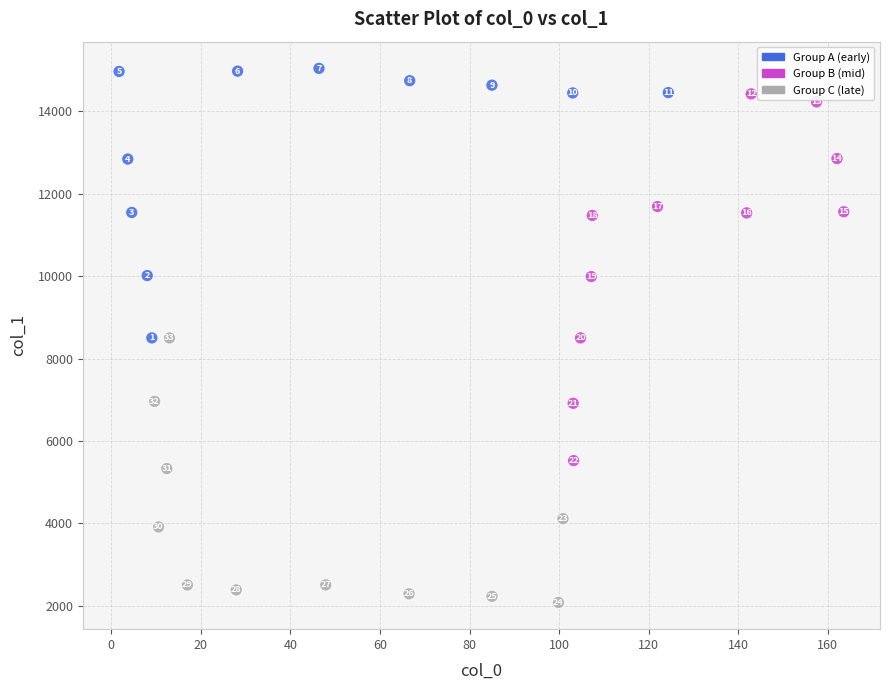

What Y value in the scatter plot is closest to 8560?

8500.0